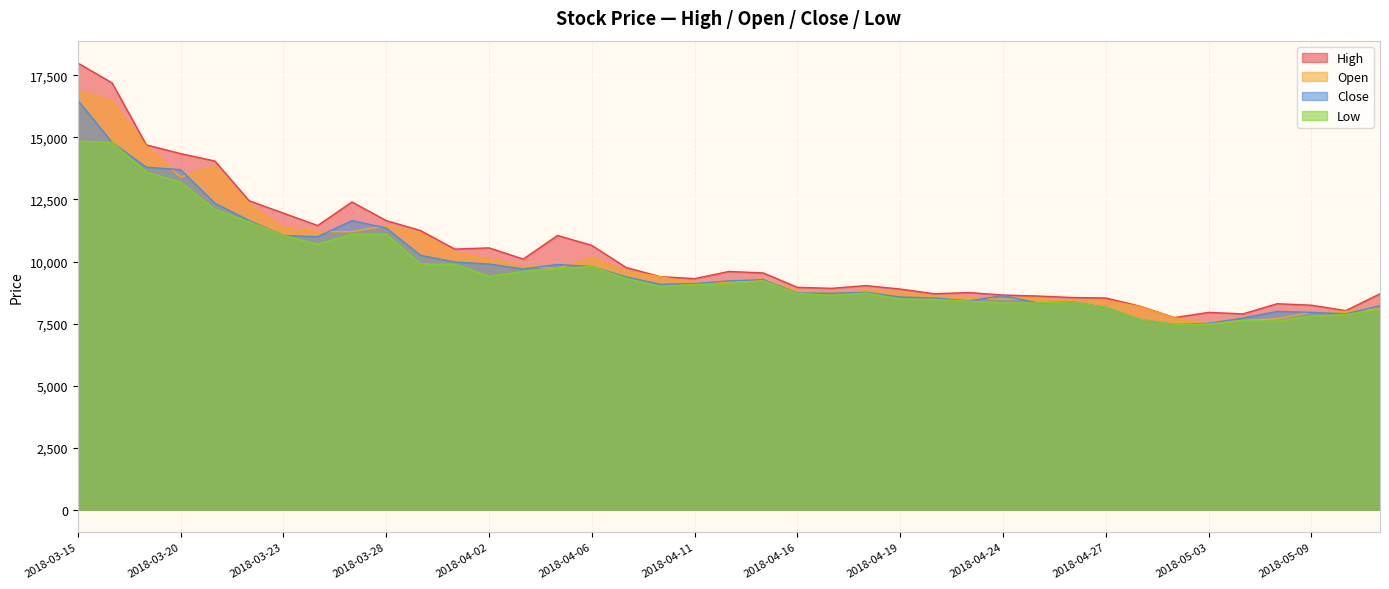

Where is the first local minimum for Close?

2018-03-26